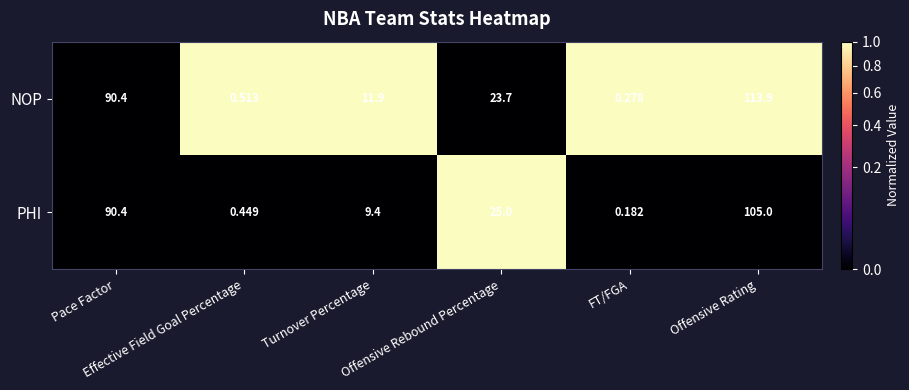

What is the spread (max minus min) of values at Offensive Rating?

8.9